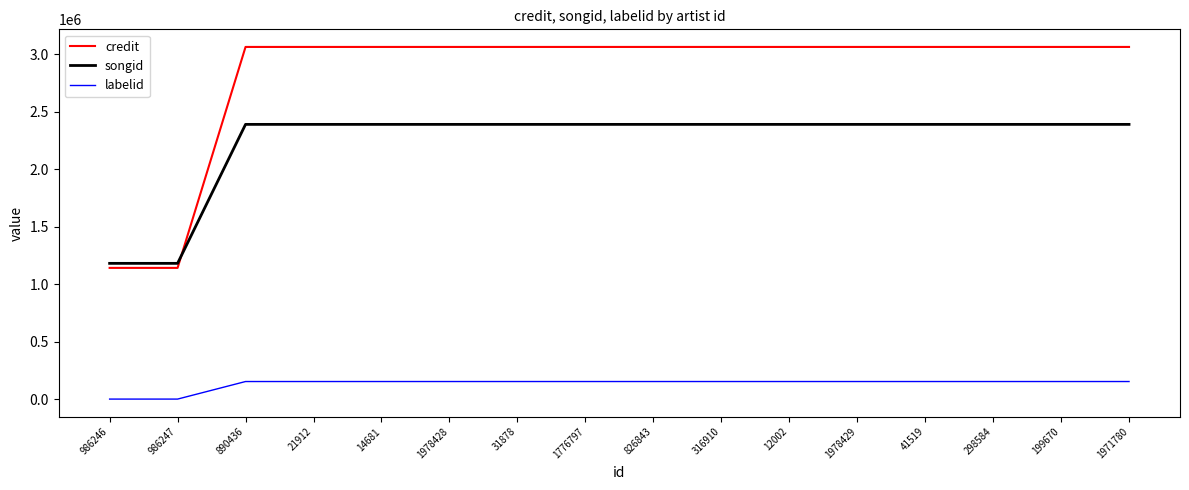

List the series in order of their overall mean, highest first.

credit, songid, labelid